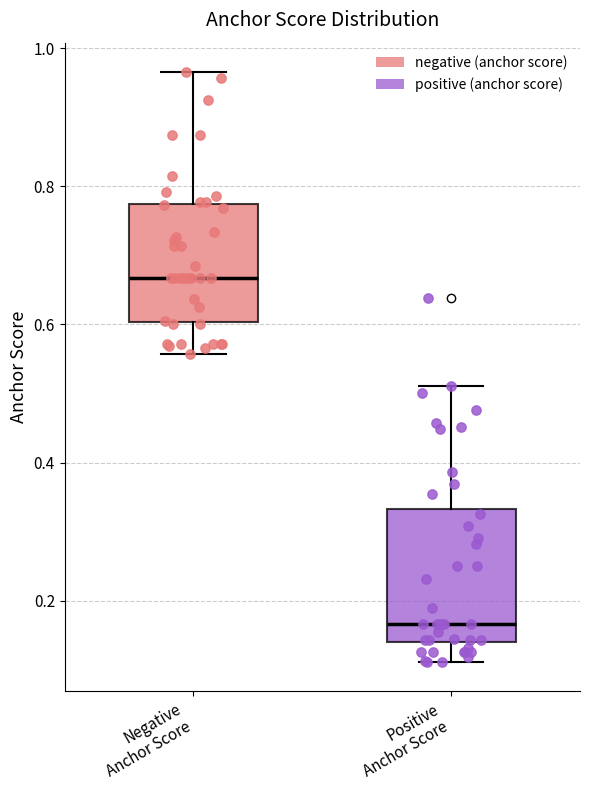

Which box is the tallest, from its lower edge to its upper edge?

Positive Anchor Score